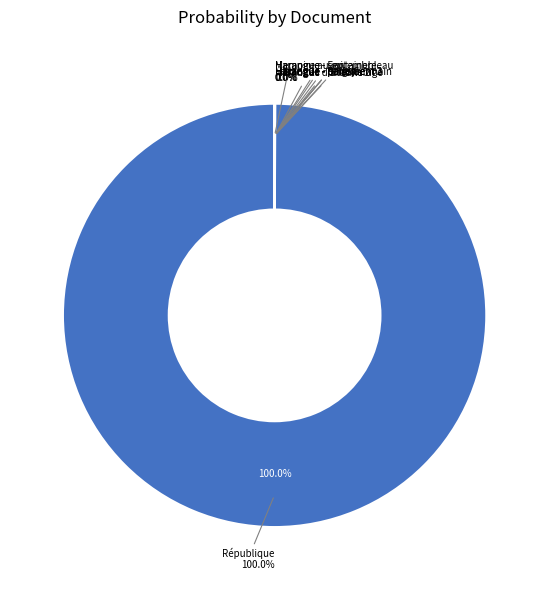

Which slice is the smallest?

Harangue - parlement 3